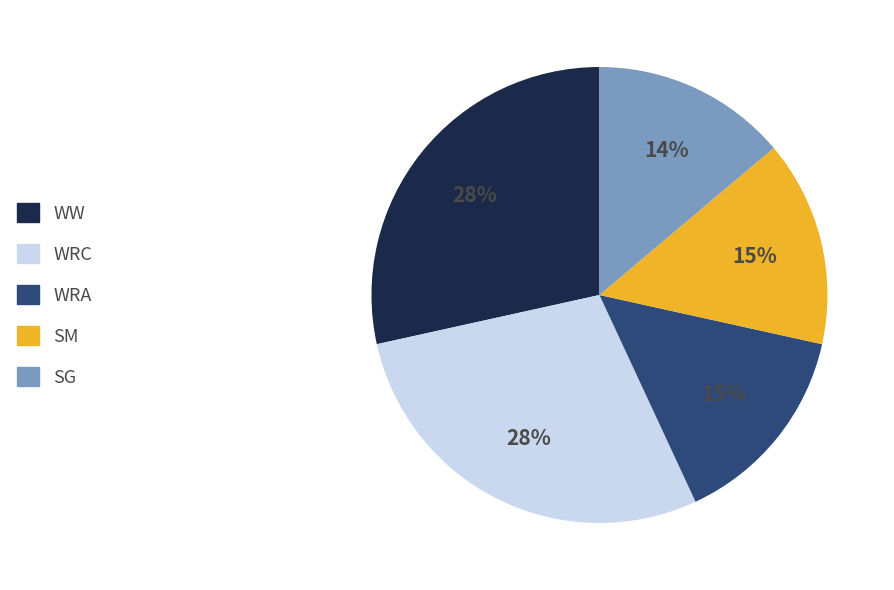

To the nearest percent, what portion does SM represent?

15%